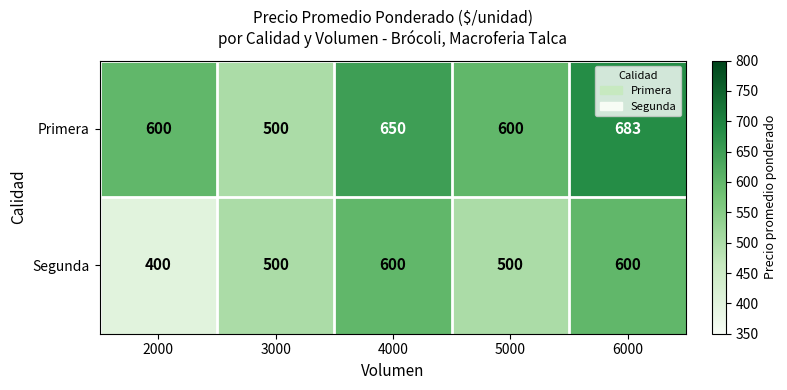

Reading left to right, transcribe all the data shown in this chart.

Primera: 2000=600	3000=500	4000=650	5000=600	6000=683
Segunda: 2000=400	3000=500	4000=600	5000=500	6000=600